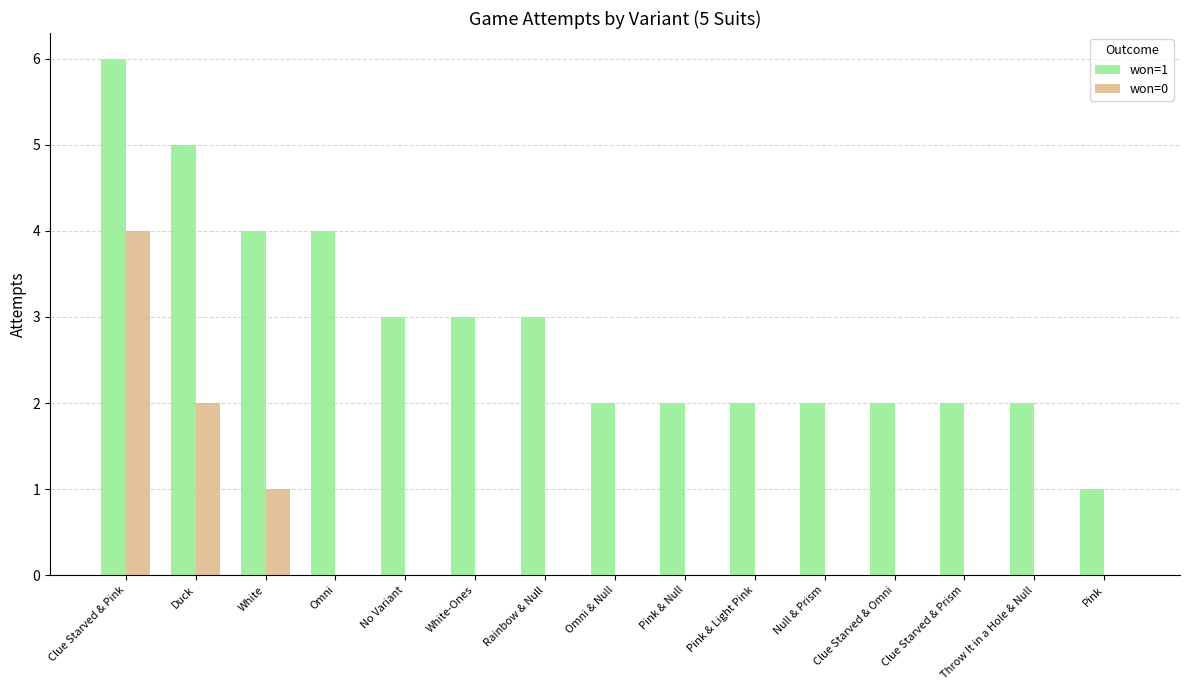

What is the total value across all series at No Variant?

3